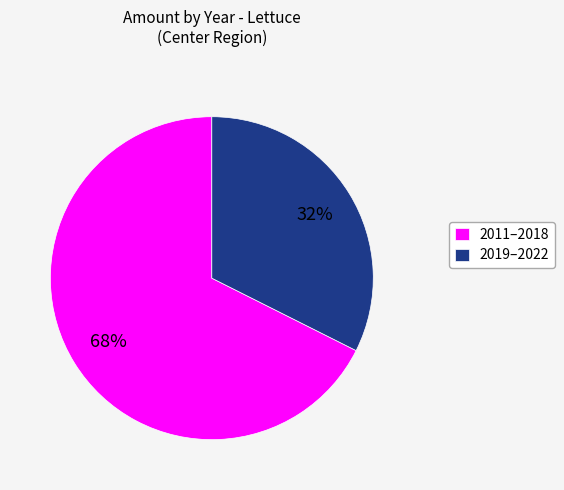

To the nearest percent, what is the combined percentage of 2019–2022 and 2011–2018?

100%